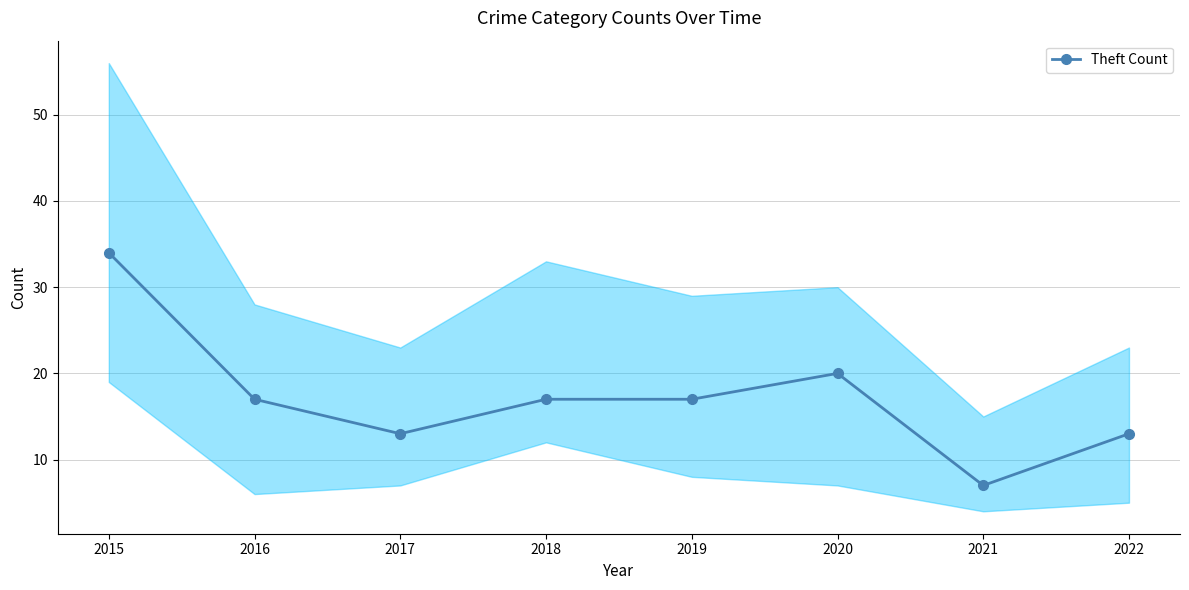

Rank the categories by value from highest to lowest.

2015, 2020, 2016, 2018, 2019, 2017, 2022, 2021